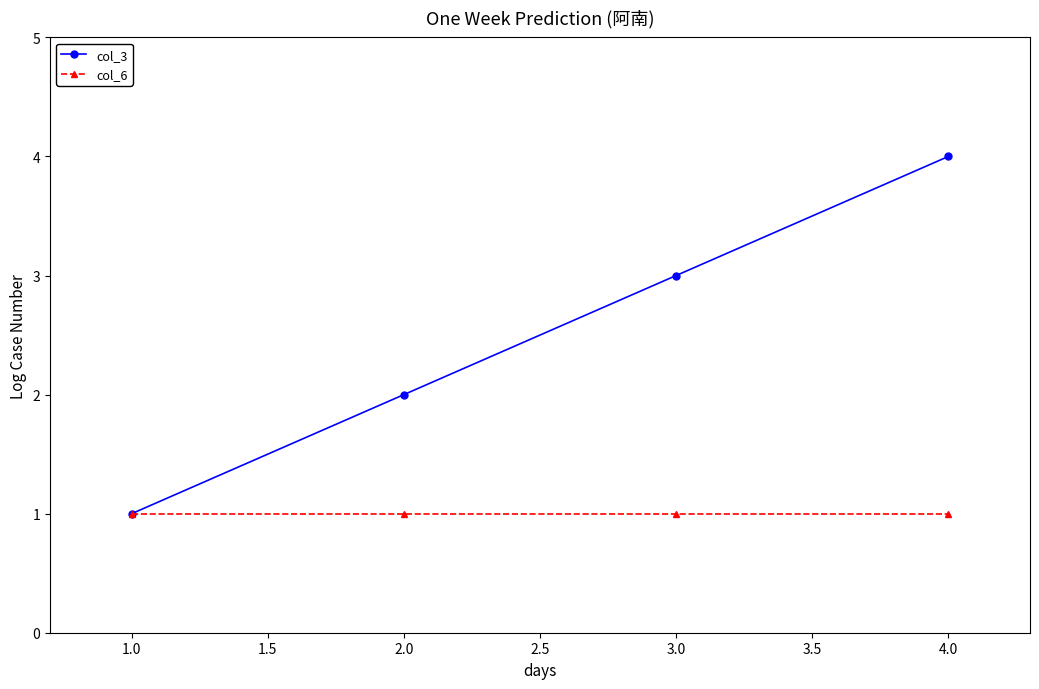

The col_3 series shows 2 at 2.0. True or false?

True